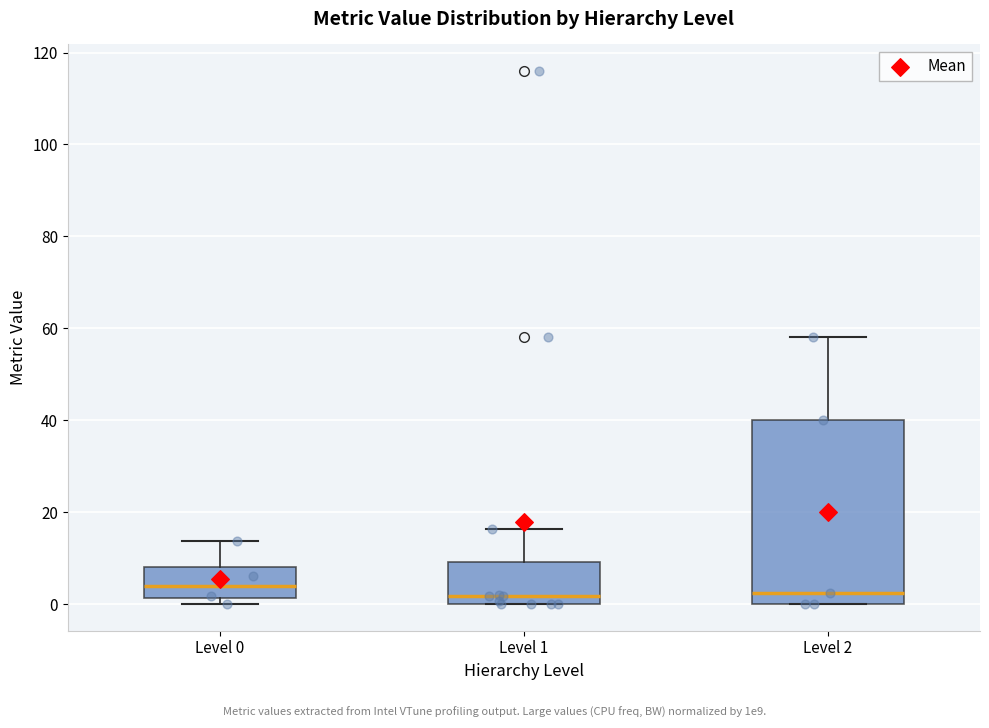

Reading left to right, transcribe this box plot: for each box, give where its median line is, the range the box spans, and where its two whiskers end, as read against the y-axis. The values are not printed on the chart, so give them approximately, as read against the axis.

Level 0: median 4, box 2 to 8, whiskers 0 to 14
Level 1: median 2, box 0 to 10, whiskers 0 to 16
Level 2: median 2, box 0 to 40, whiskers 0 to 58